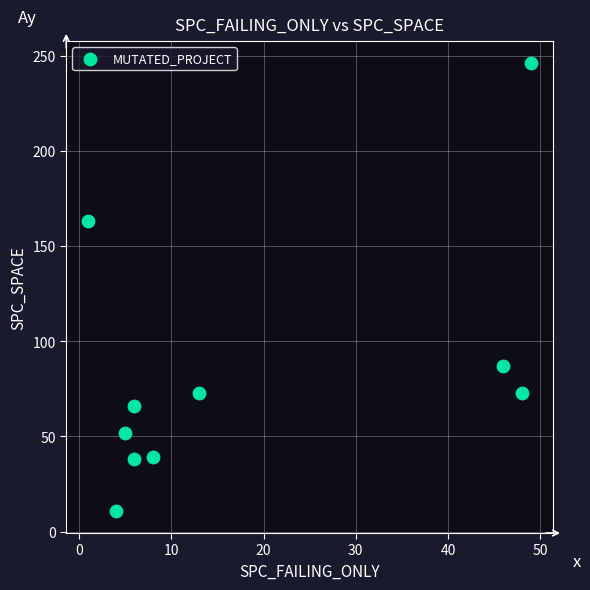

What Y value in the scatter plot is closest to 128?

163